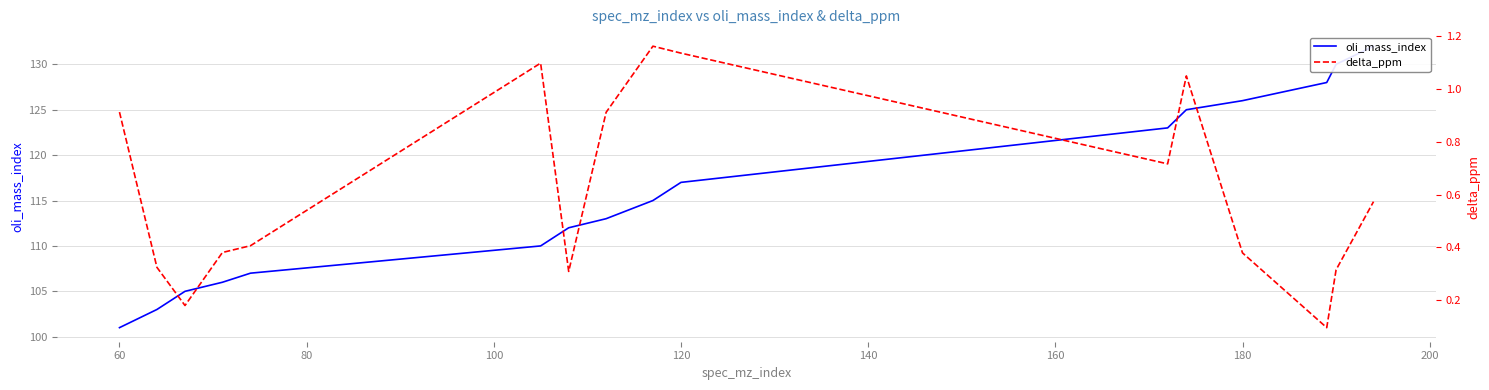

True or false: oli_mass_index and delta_ppm cross at least once.

False